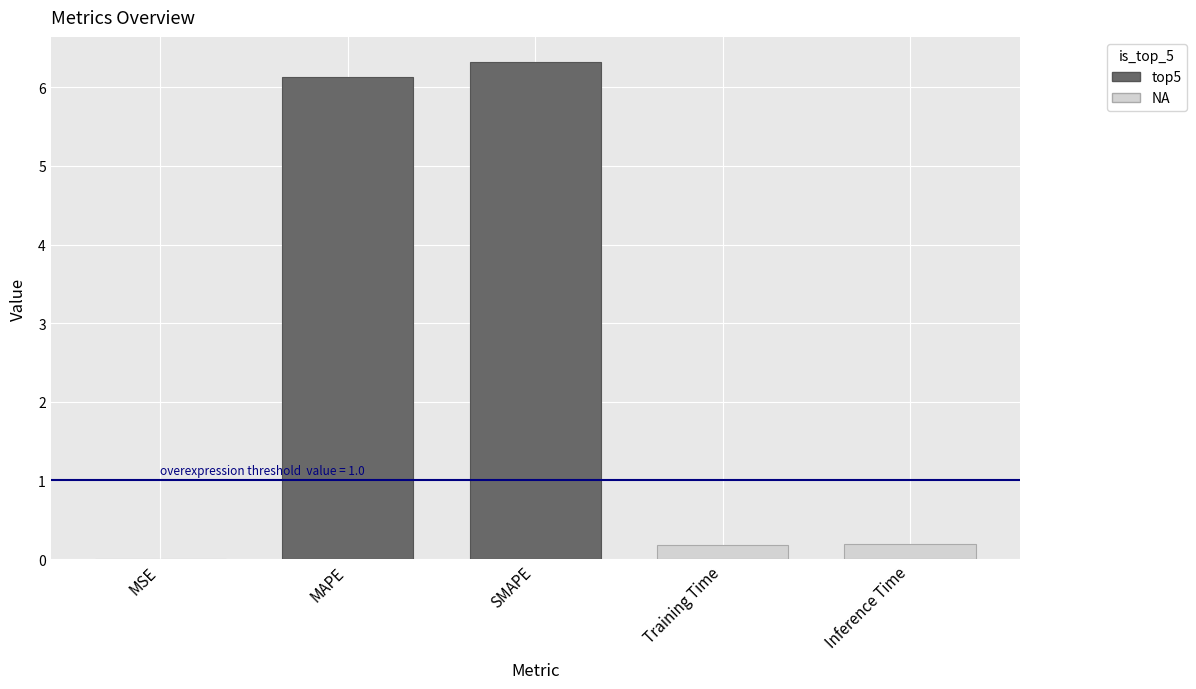

What is the label of the 4th bar from the left?

Training Time